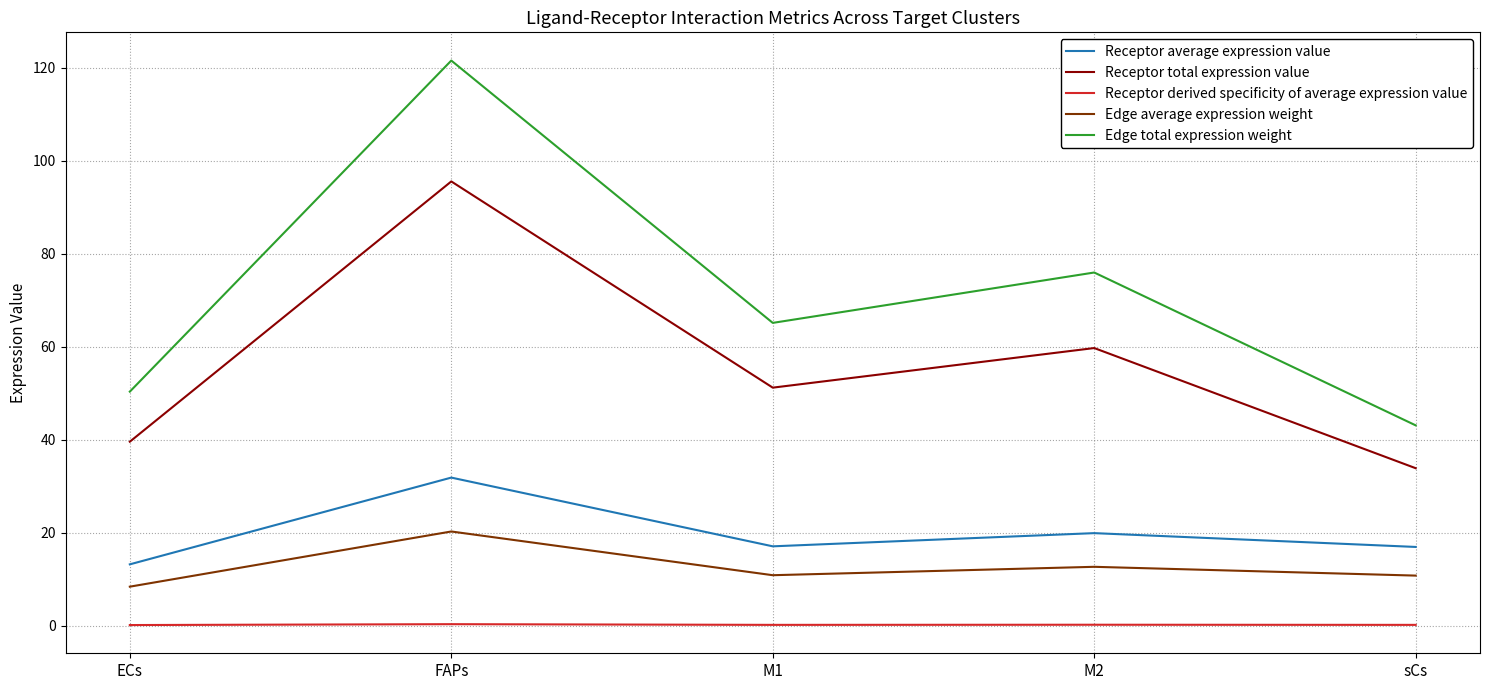

Which label corresponds to the largest value in the chart?

FAPs